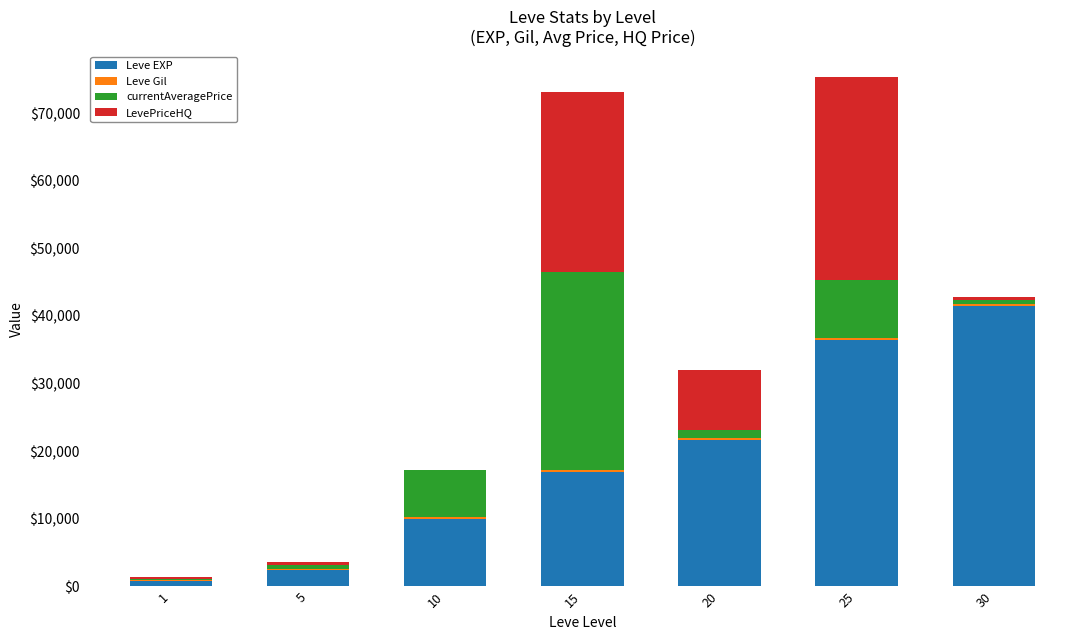

What is the maximum value for Leve EXP?

41410